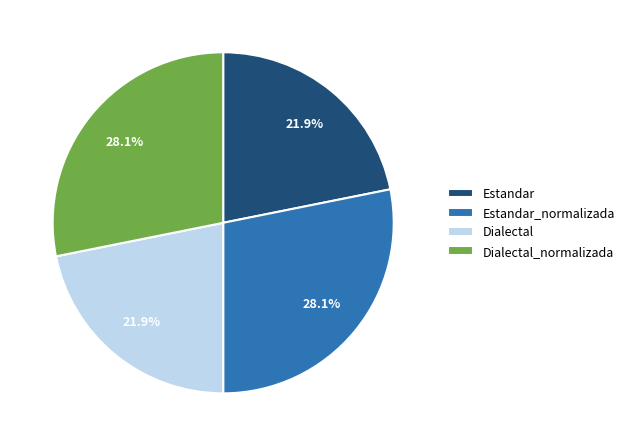

What percentage is the Dialectal_normalizada slice, to the nearest percent?

28%